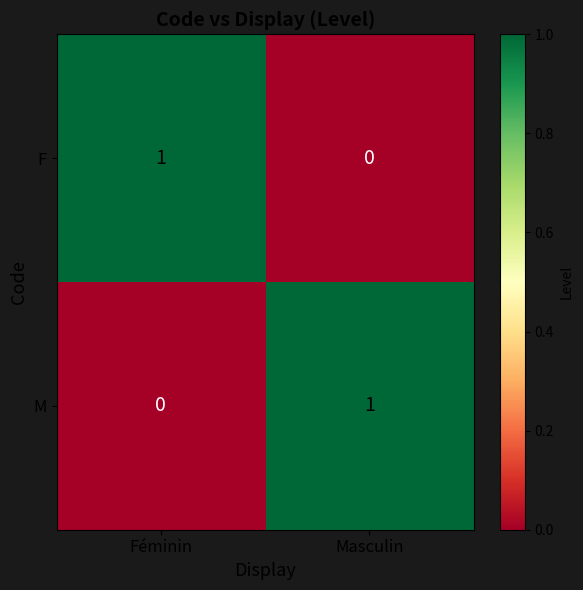

List the labels in order of M value, largest first.

Masculin, Féminin